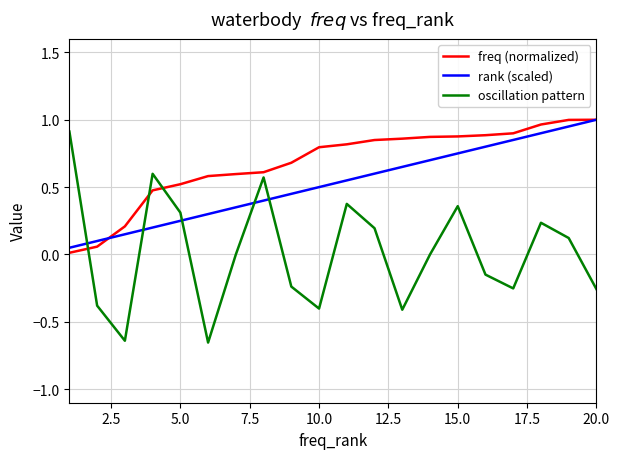

After their last crossing, which series has the higher values: oscillation pattern or freq (normalized)?

freq (normalized)